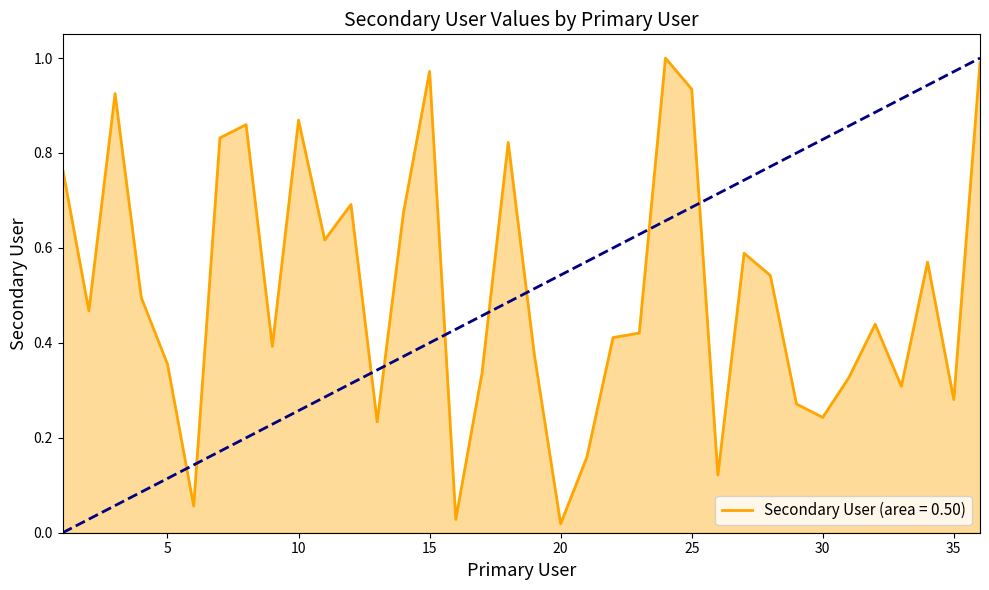

True or false: the data shows 0.2 at 13.

True